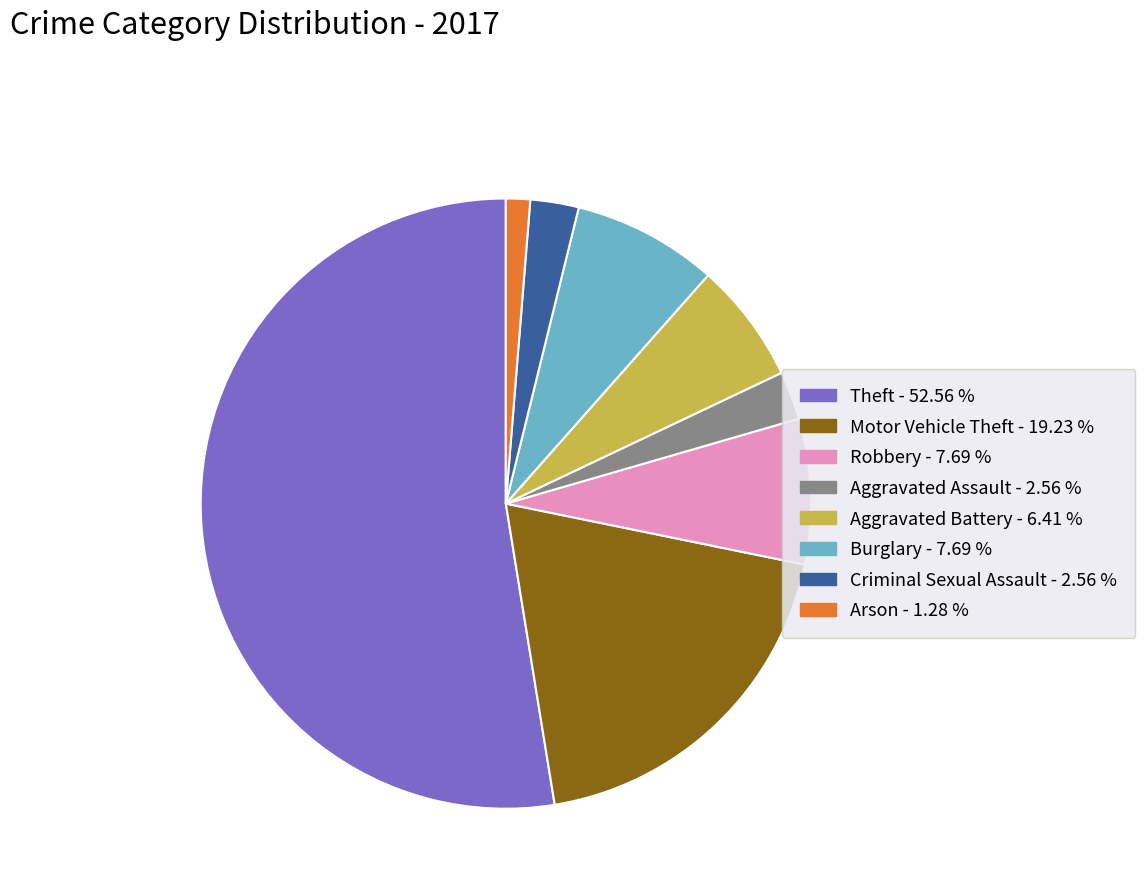

Is there any slice that represents more than half of the pie?

Yes